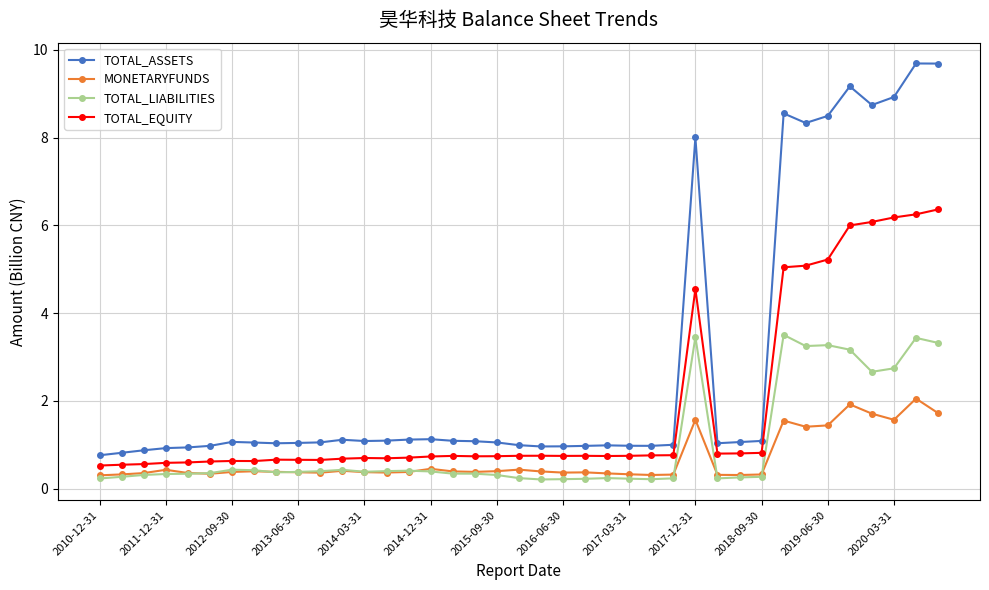

Is this an area chart (filled region under the line)?

No